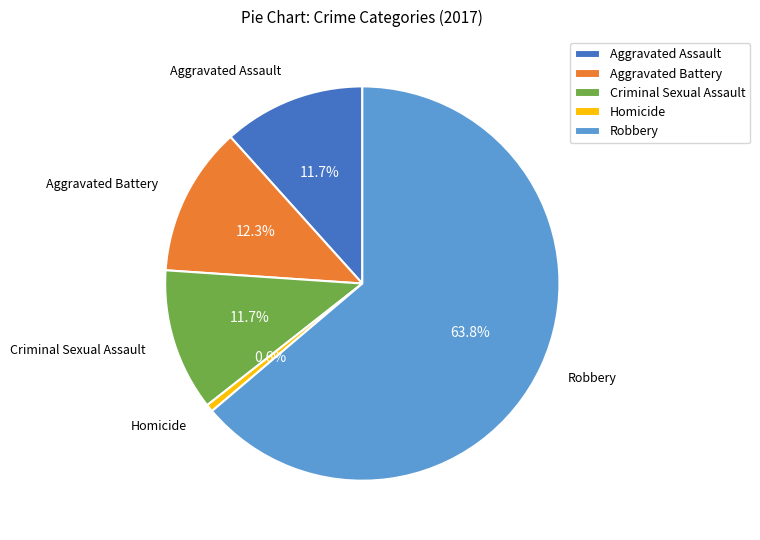

Does Aggravated Battery account for over 50% of the chart?

No